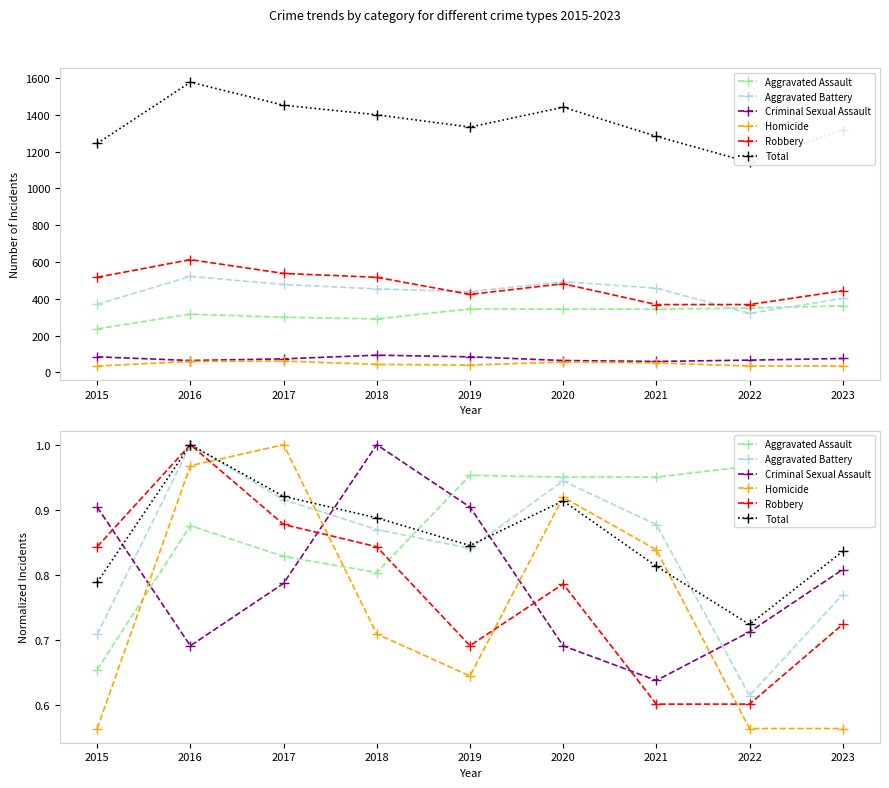

The Robbery series shows 0.6 at 2022. True or false?

True